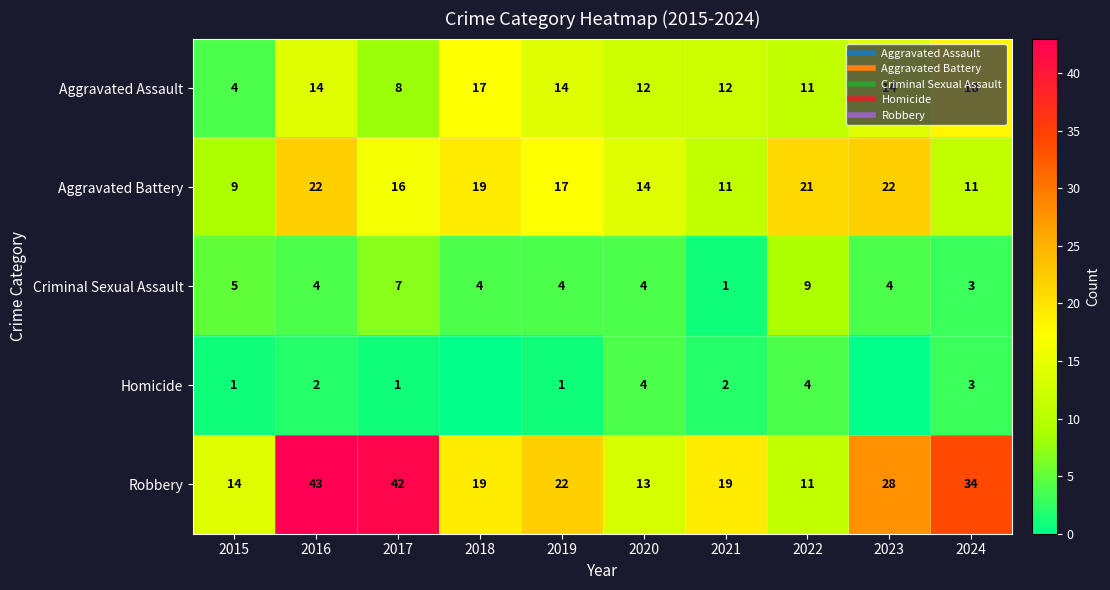

Which has a higher value, 2024 or 2015?

2024